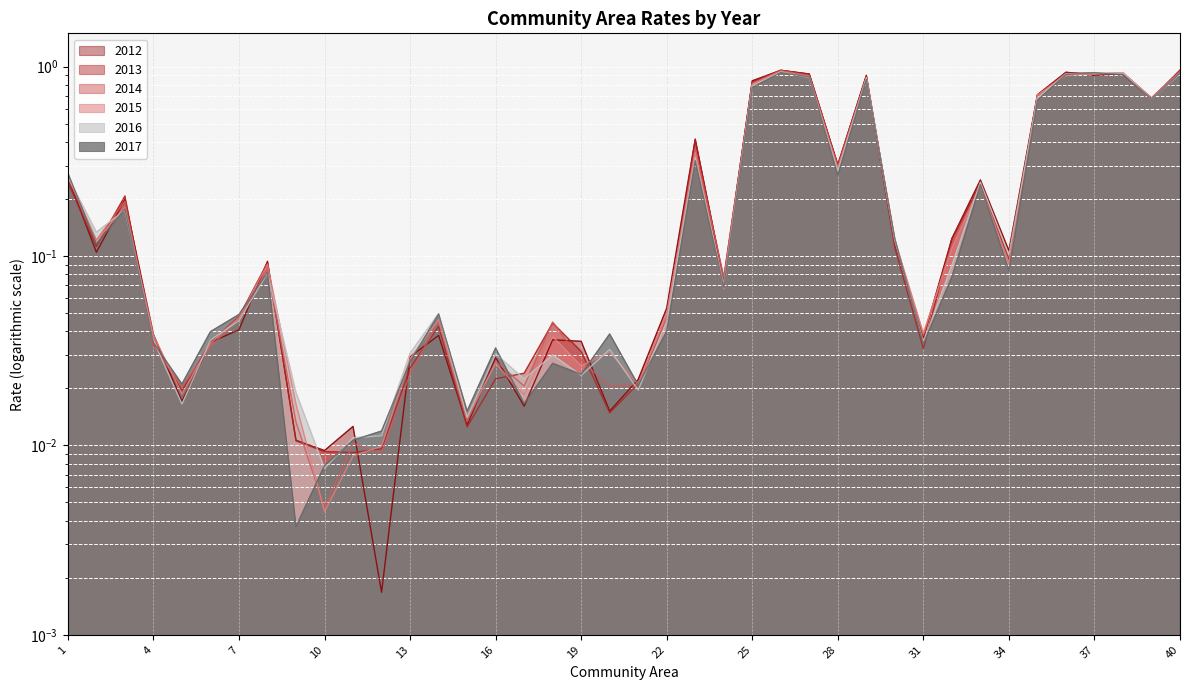

Read the 2012 value at 29.

0.9